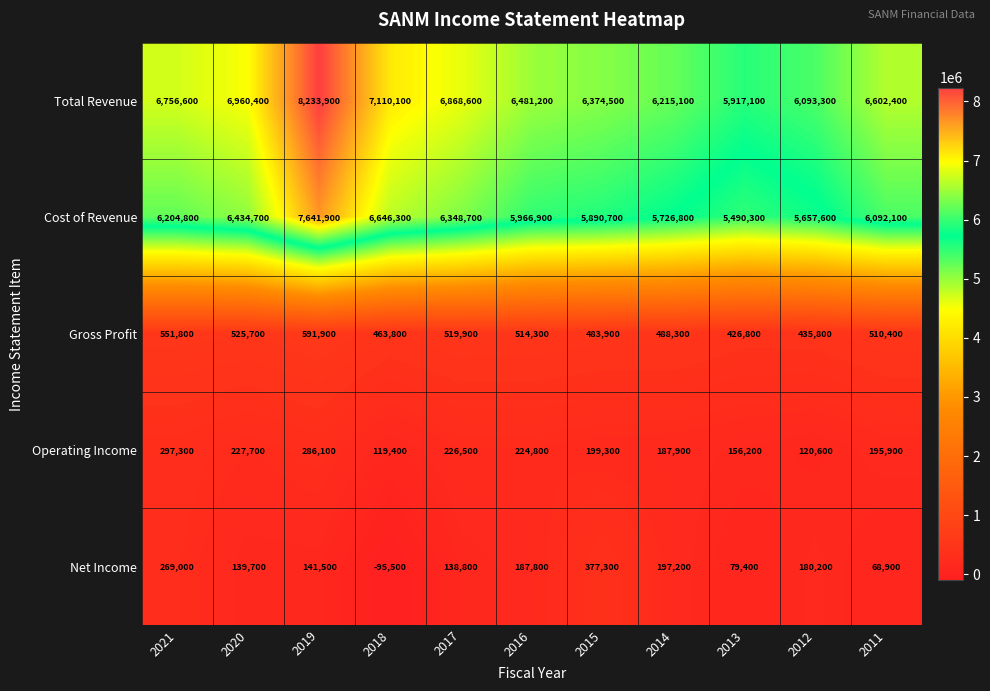

Which category has the highest value across all series?

2019